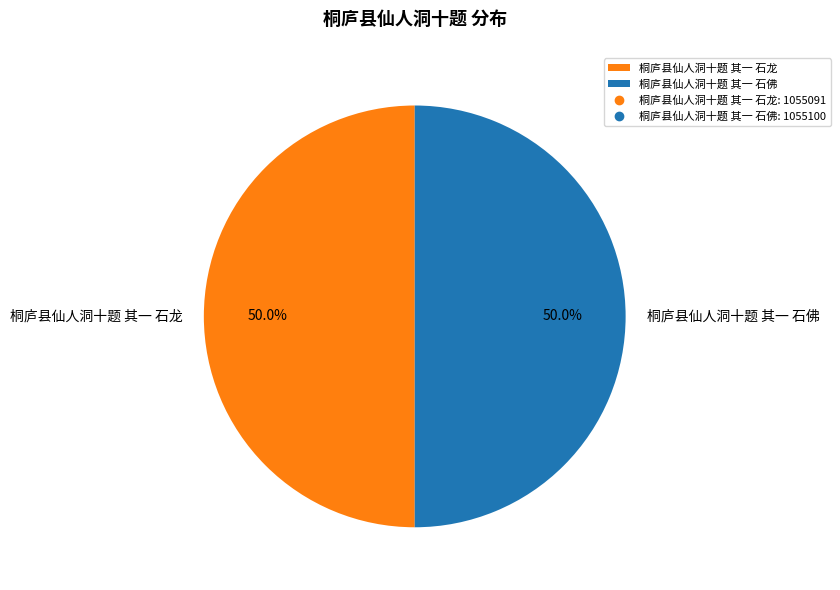

What portion of the pie excludes 桐庐县仙人洞十题 其一 石龙?

50.0%